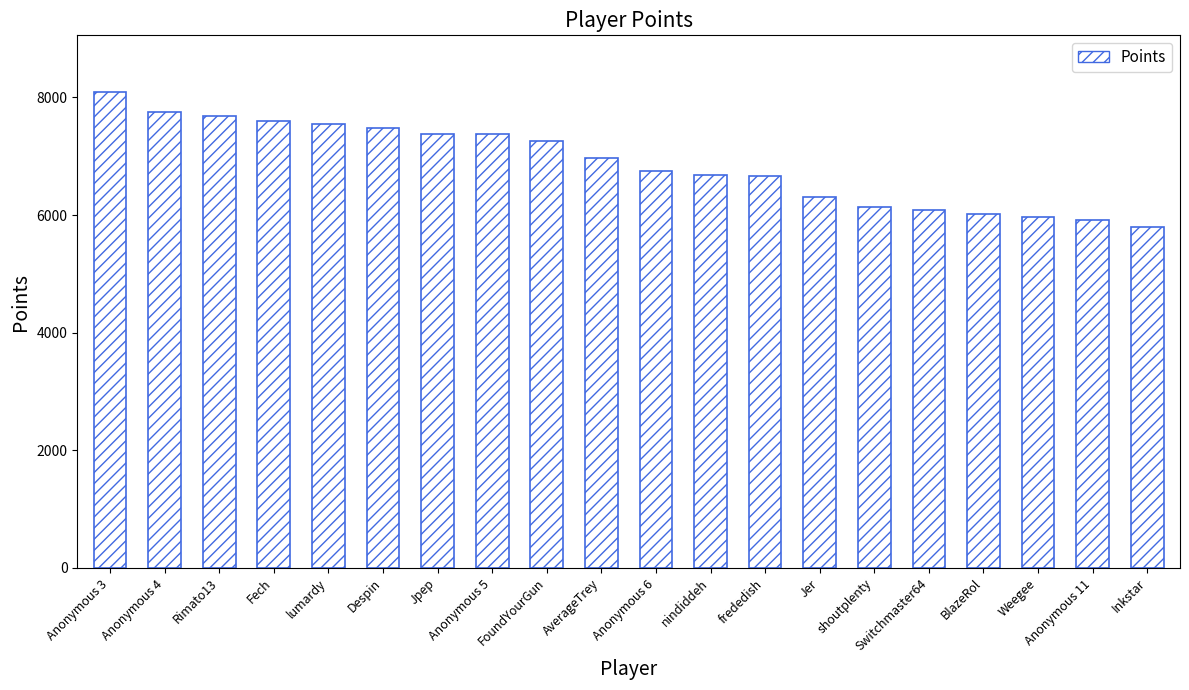

What is the greatest value displayed?

8087